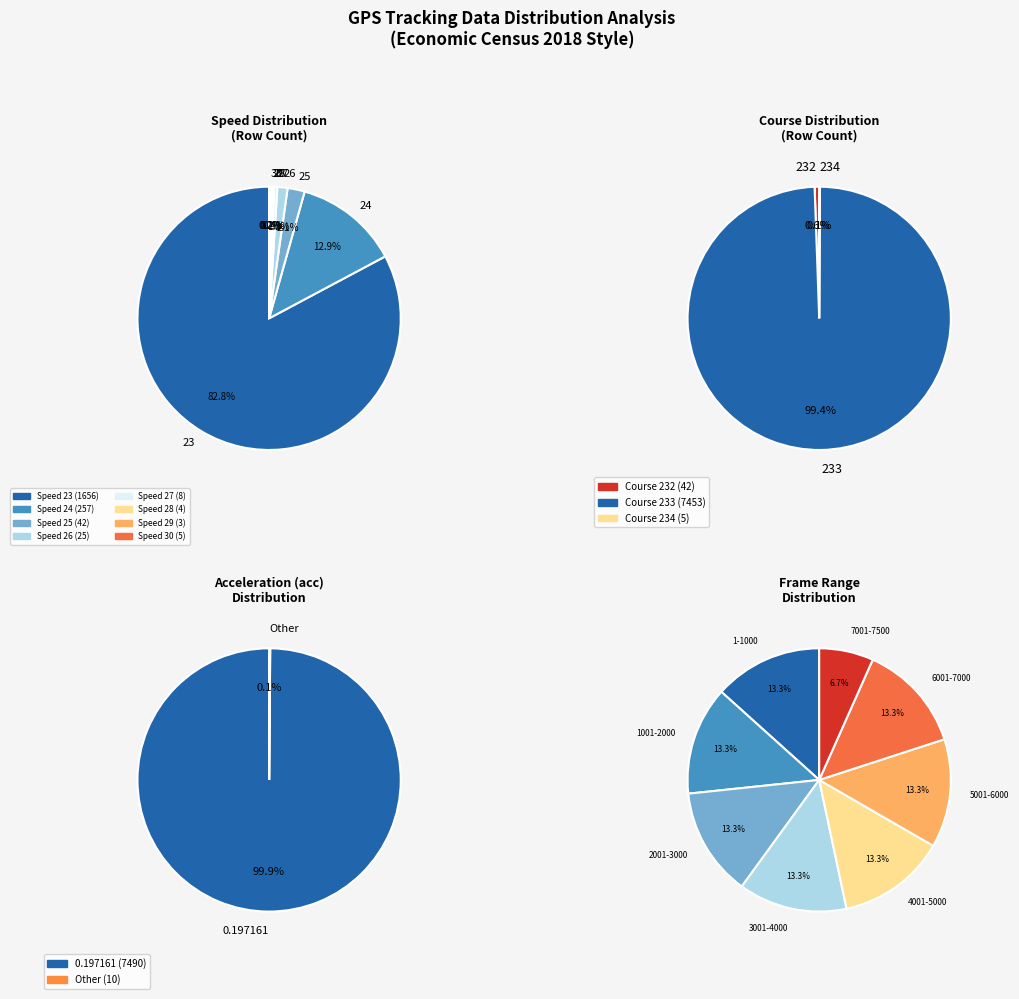

True or false: Speed 23 accounts for 94% of the total.

False